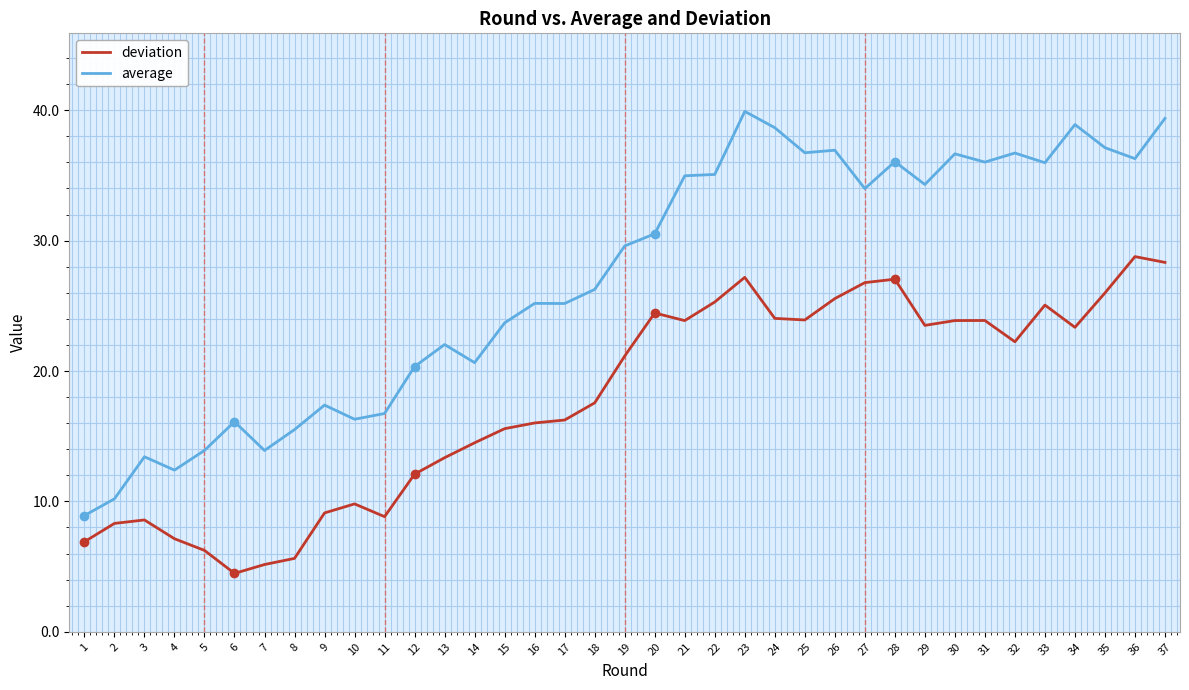

True or false: average has more than 1 points higher than both neighbors.

True